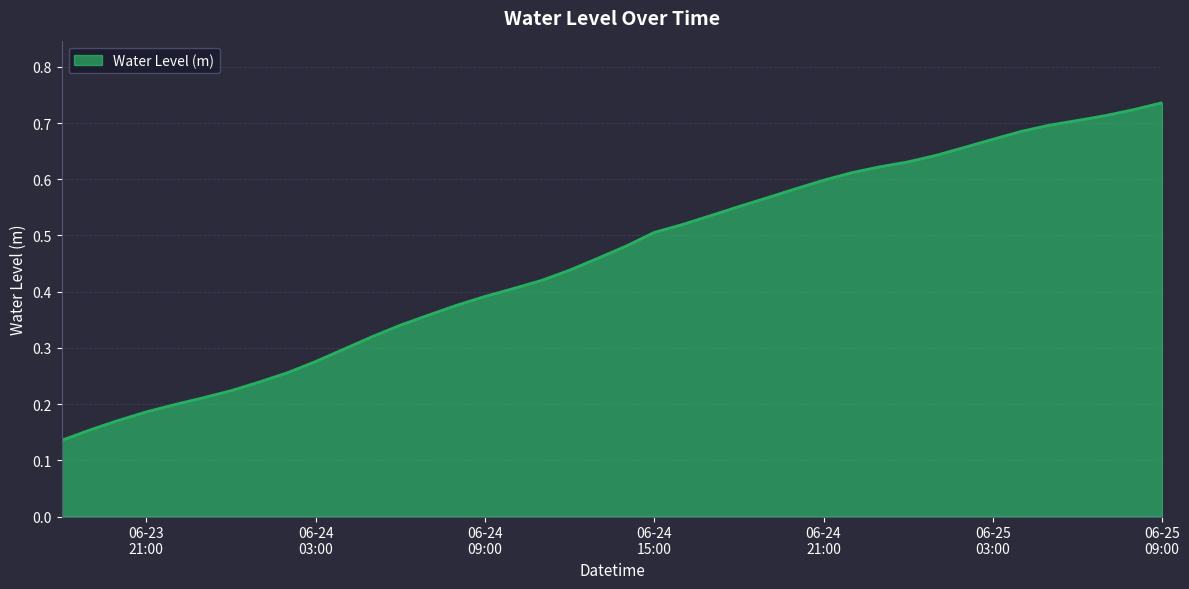

What is the value of the 11th point from the left?

0.3